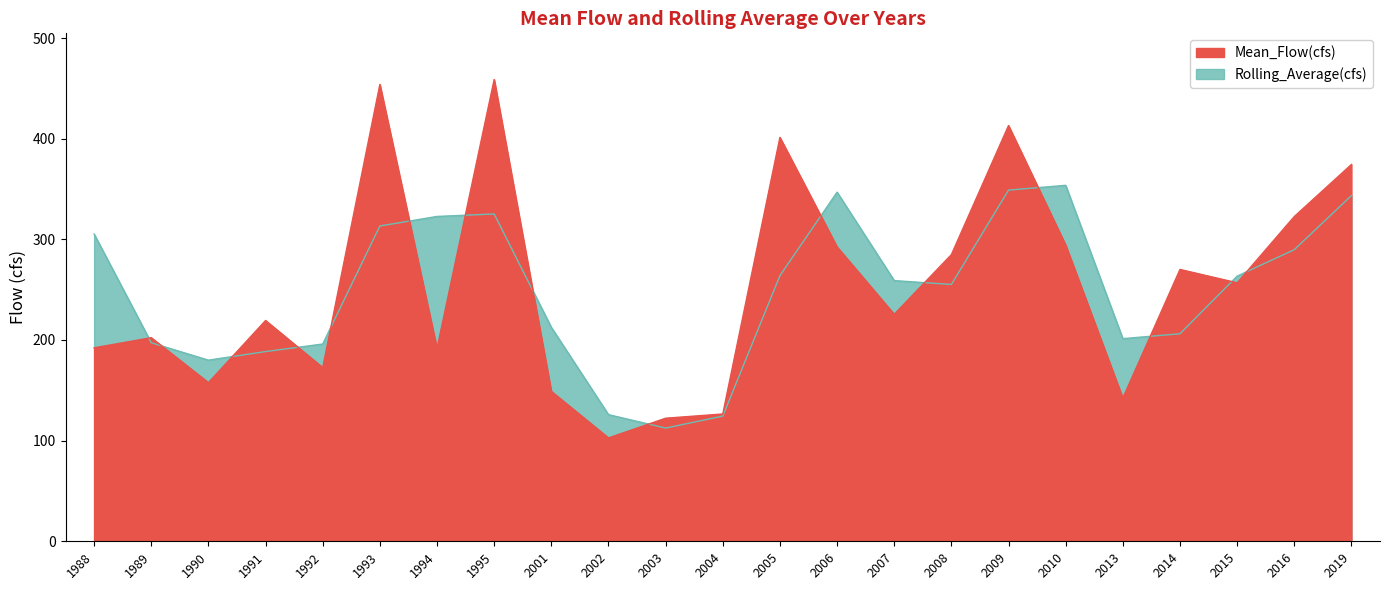

Between which two adjacent categories do Mean_Flow(cfs) and Rolling_Average(cfs) first intersect?

1988 and 1989